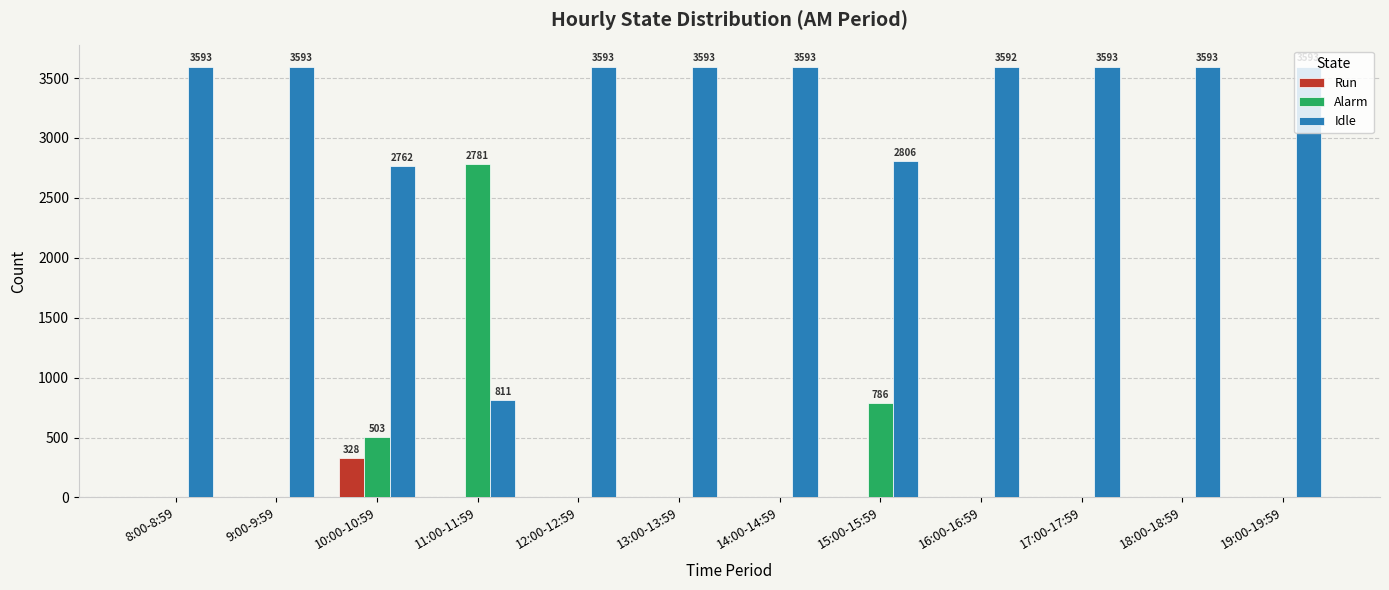

The value of Run at 13:00-13:59 is 0. True or false?

True